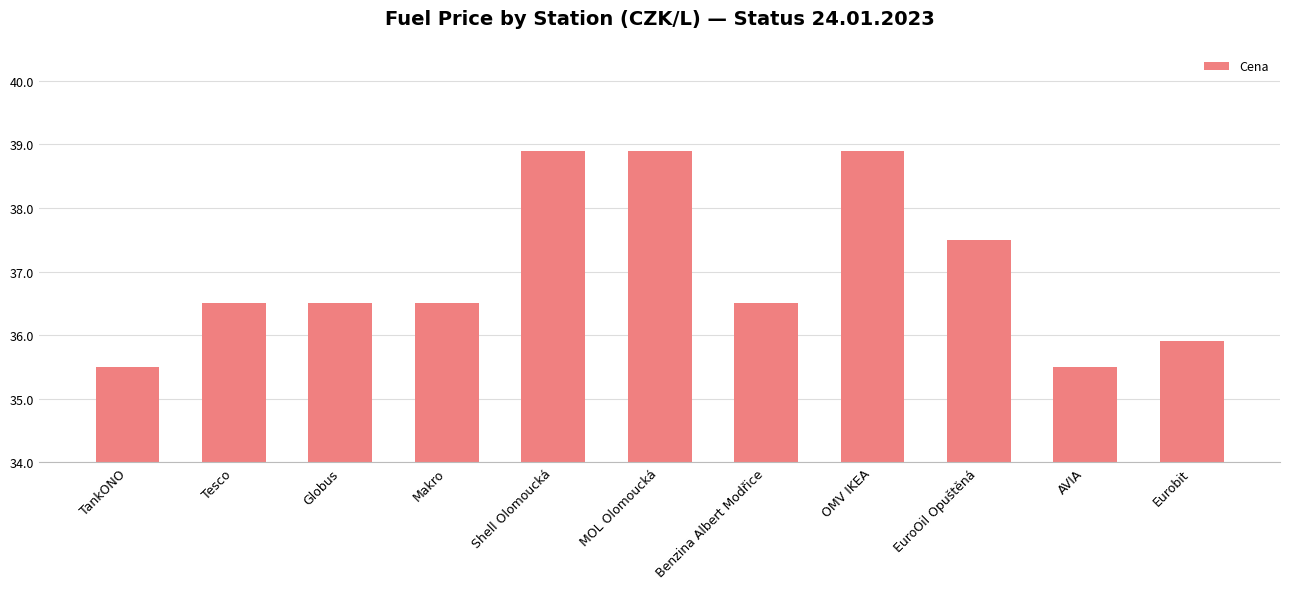

What is the average value?

37.0